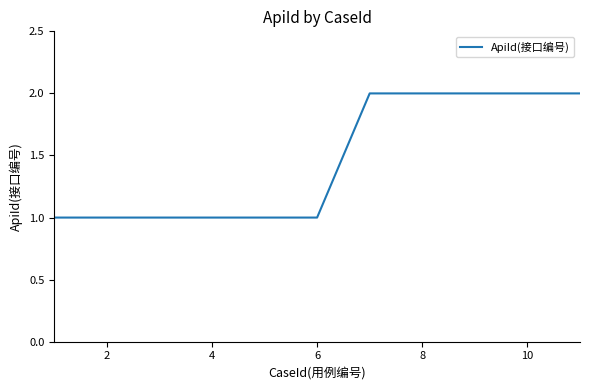

Does the chart have visible grid lines?

No